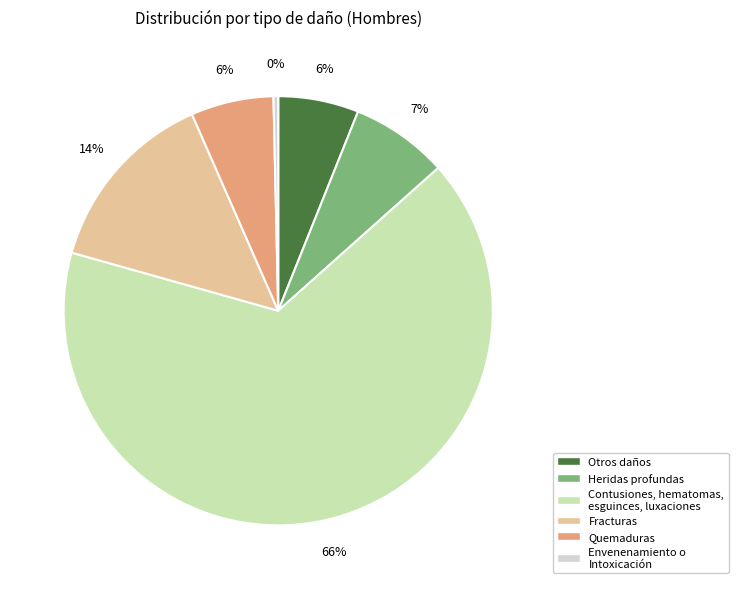

Is it true that Contusiones, hematomas, esguinces, luxaciones is 74% of the pie?

False